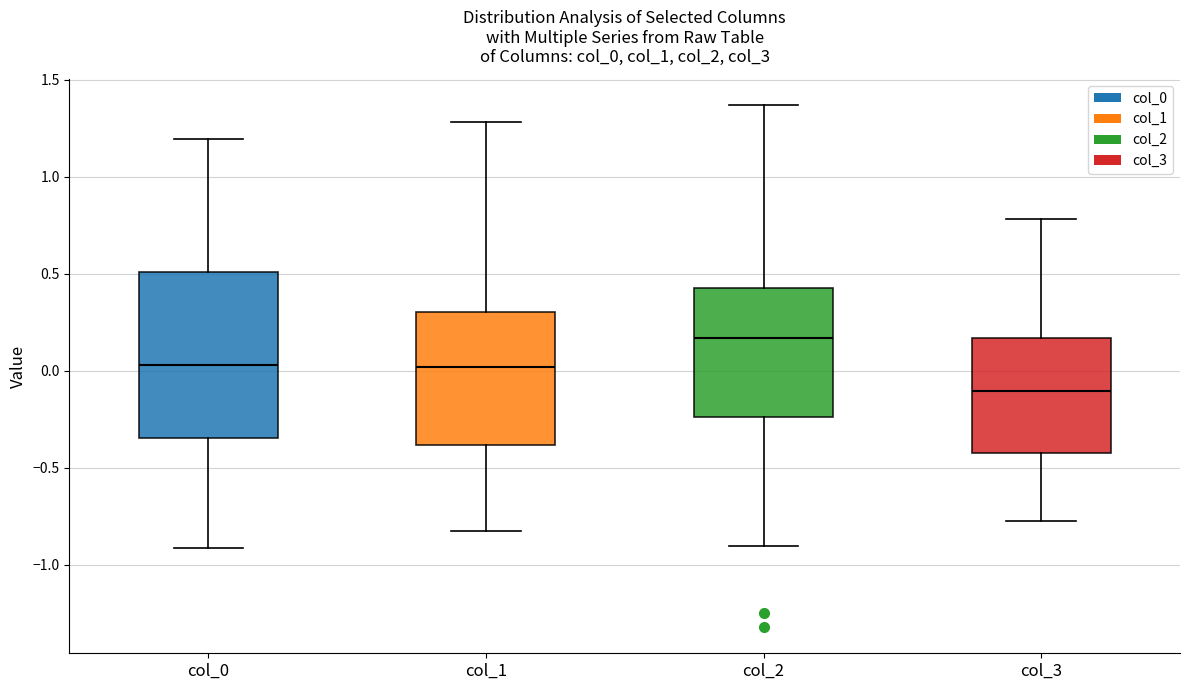

Reading left to right, transcribe this box plot: for each box, give where its median line is, the range the box spans, and where its two whiskers end, as read against the y-axis. The values are not printed on the chart, so give them approximately, as read against the axis.

col_0: median 0.05, box -0.35 to 0.50, whiskers -0.90 to 1.20
col_1: median 0.00, box -0.40 to 0.30, whiskers -0.85 to 1.30
col_2: median 0.15, box -0.25 to 0.40, whiskers -0.90 to 1.35
col_3: median -0.10, box -0.45 to 0.15, whiskers -0.80 to 0.80